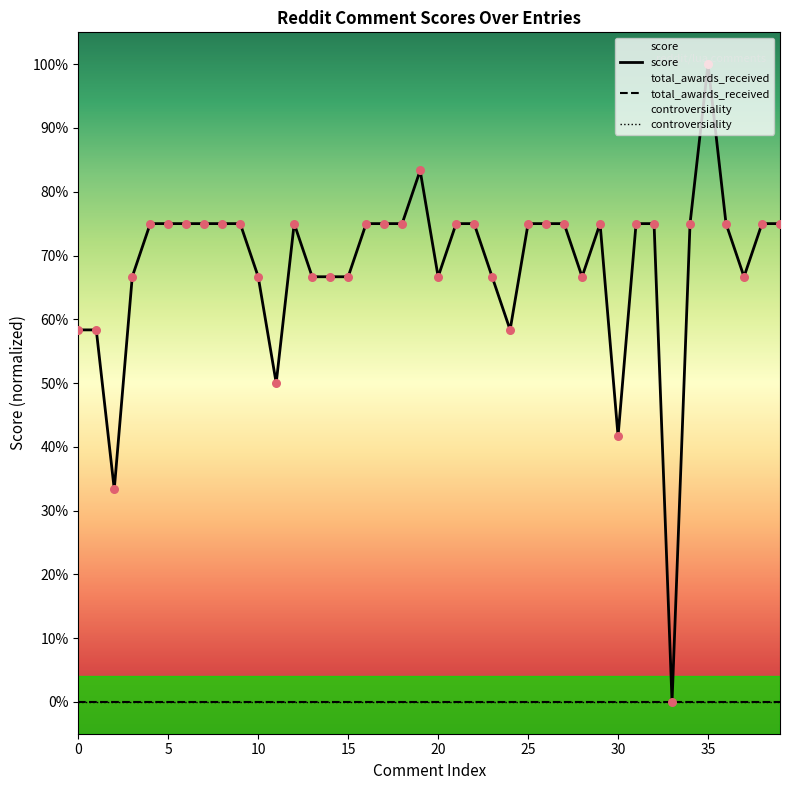

Is the value of controversiality at 5 greater than the value of total_awards_received at 13?

No